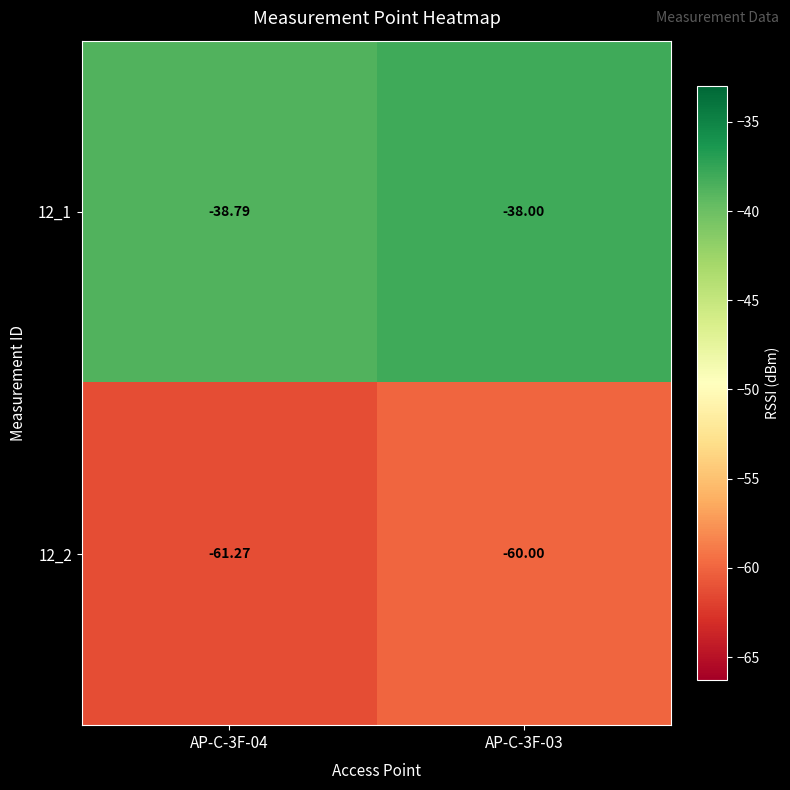

Rank the series at AP-C-3F-03 from lowest to highest value.

12_2, 12_1